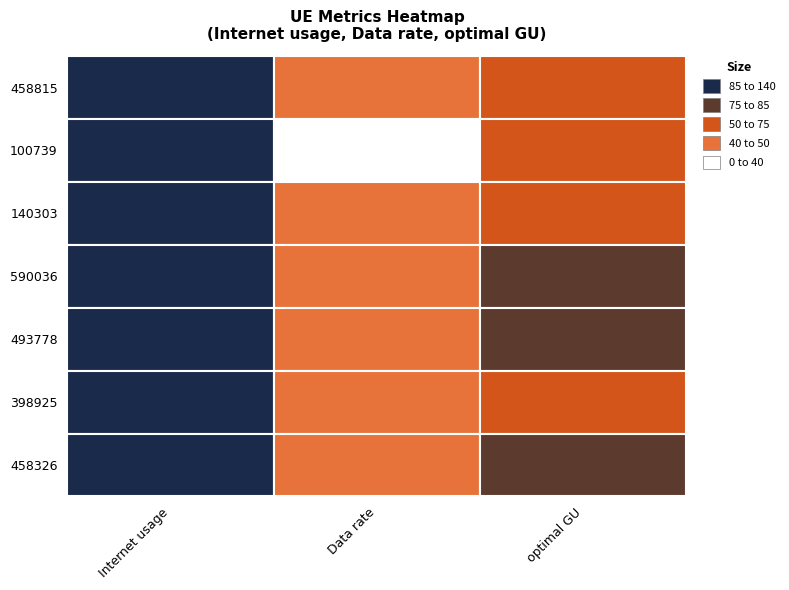

True or false: 458326 has a value of 75.1 at optimal GU.

True